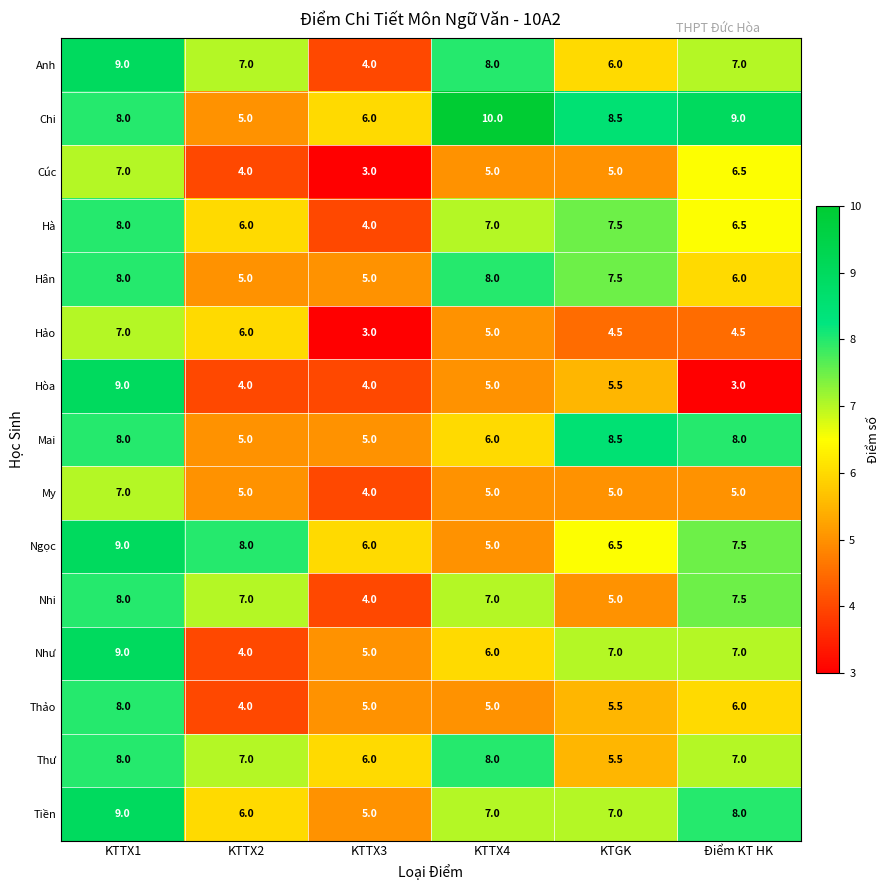

Where does the Như series first go above 7?

KTTX1